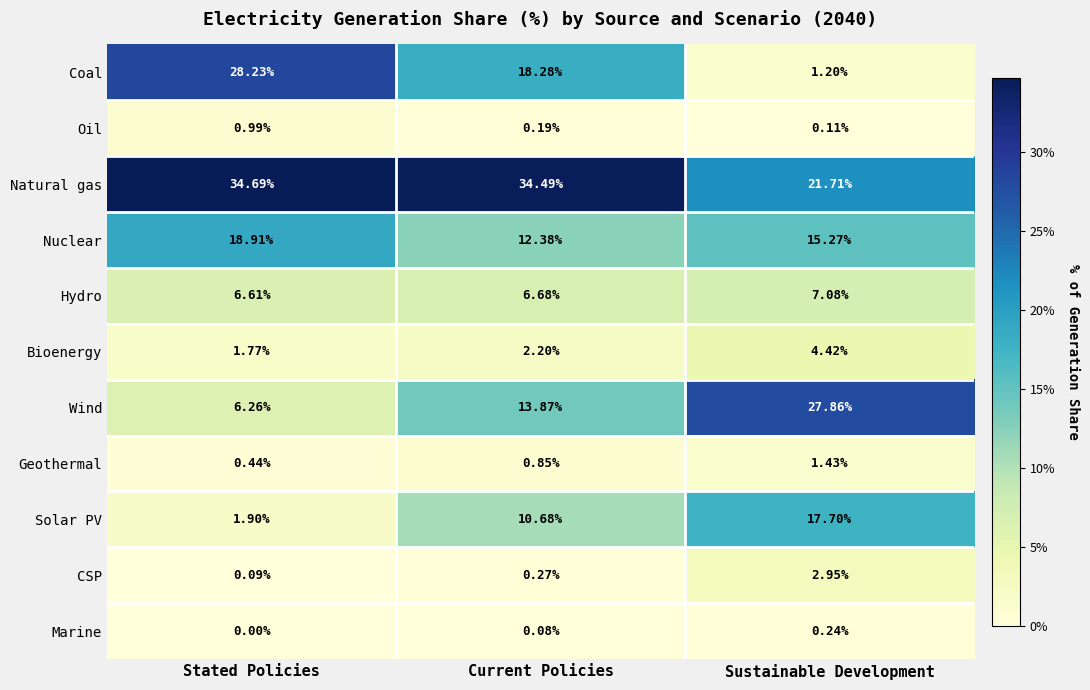

Where is Hydro nearest to the value 6?

Stated Policies